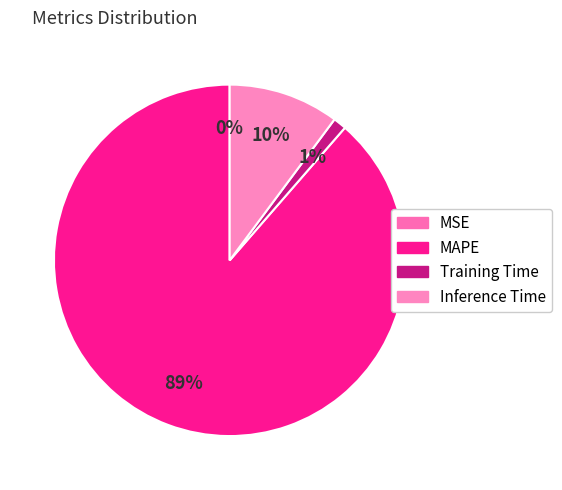

Between Training Time and Inference Time, which is larger?

Inference Time